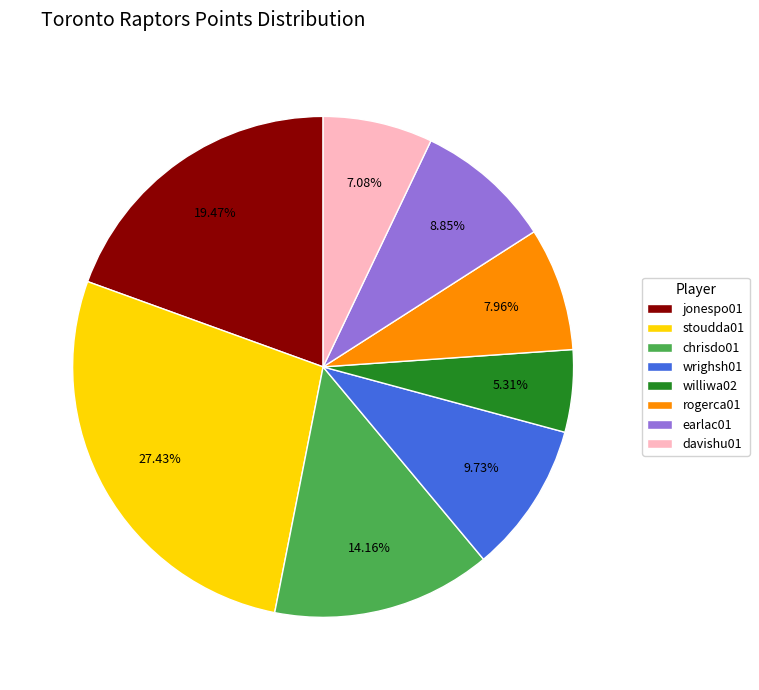

Between stoudda01 and davishu01, which is larger?

stoudda01